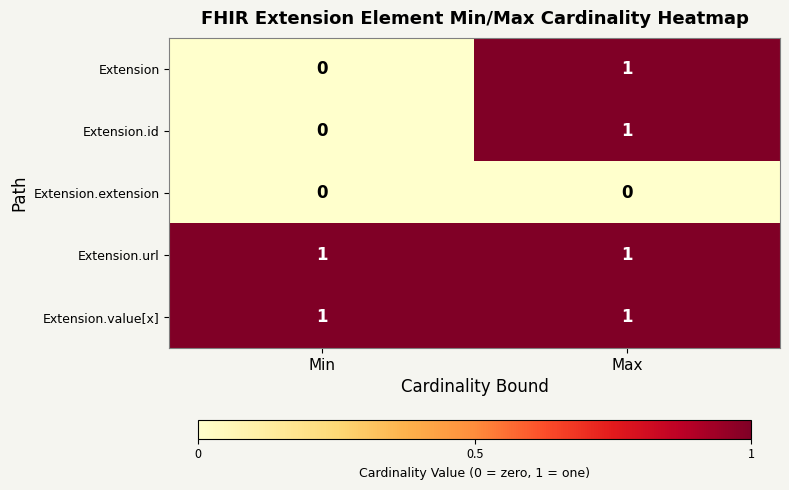

At which label does Extension.id reach its minimum?

Min